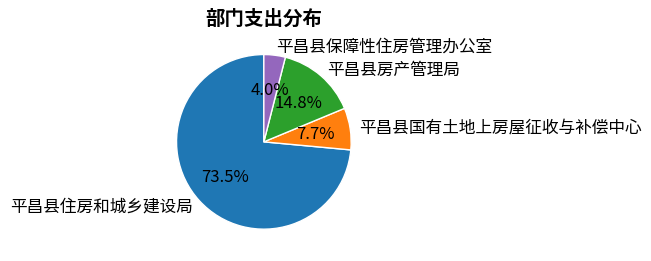

To the nearest percent, what is the average slice percentage?

25%